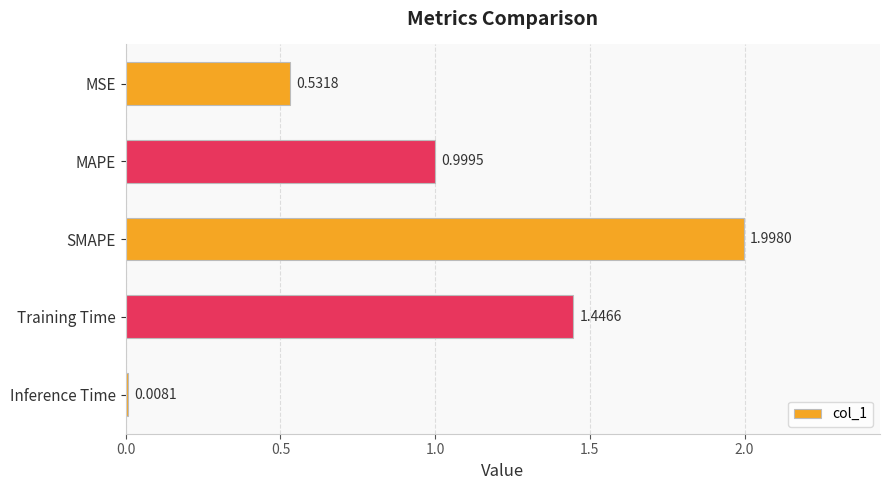

What is the sum of all values?

5.0